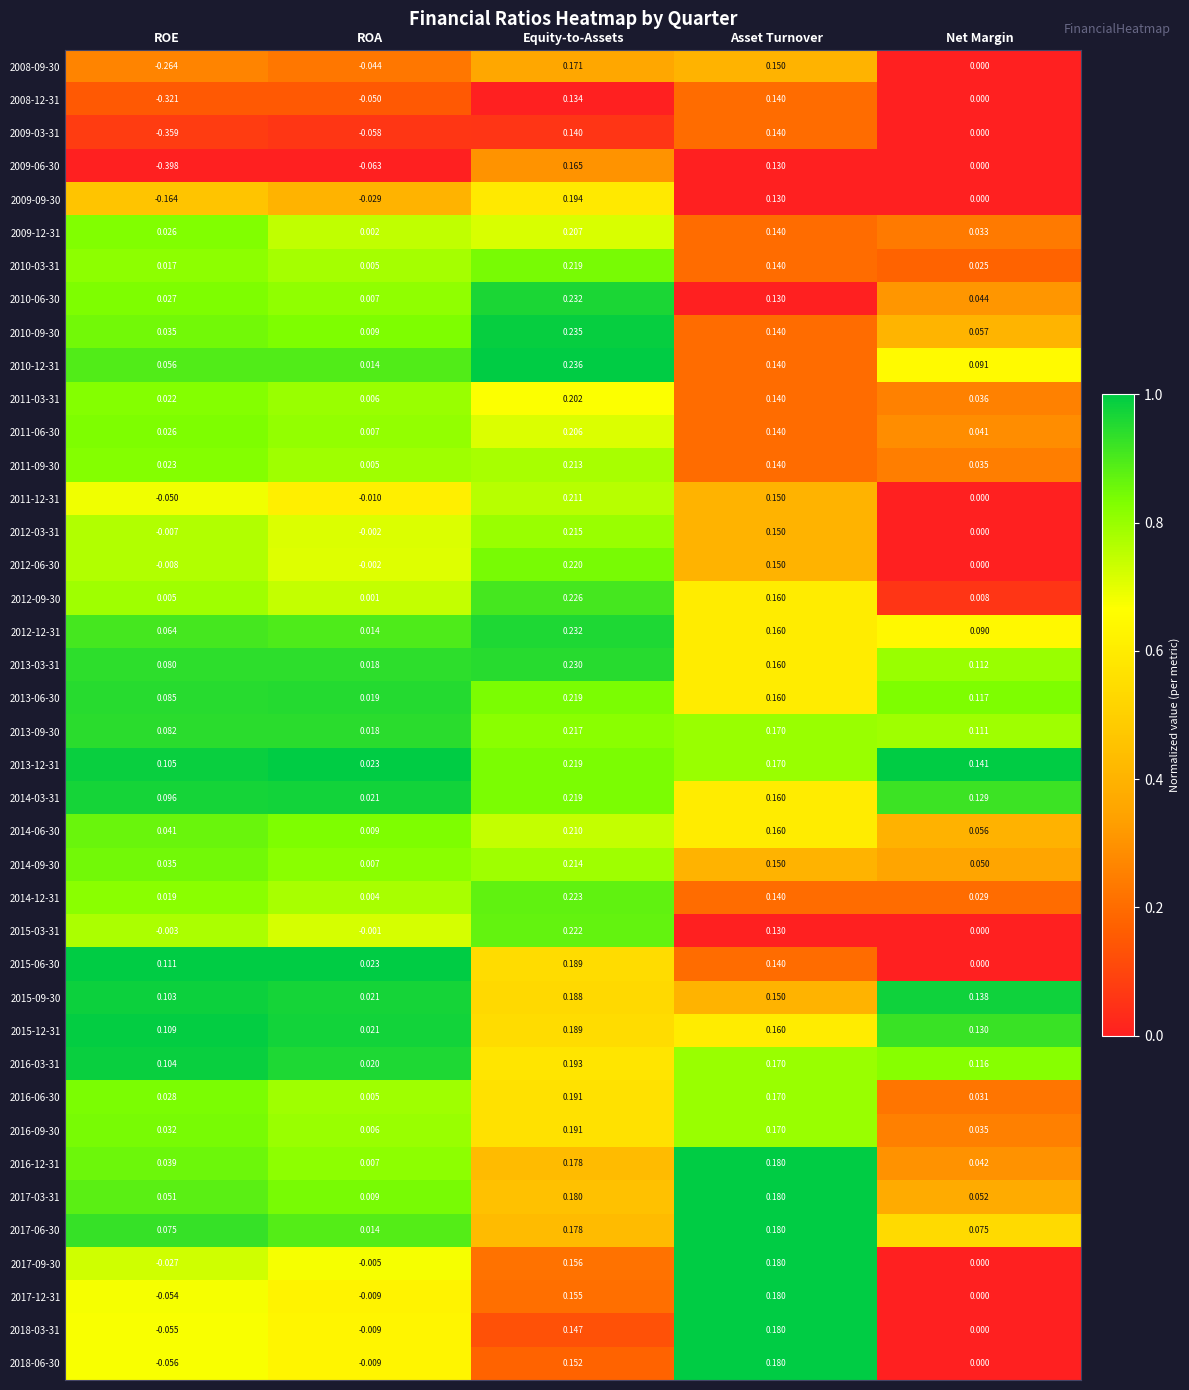

Which label corresponds to the smallest value in the chart?

ROE